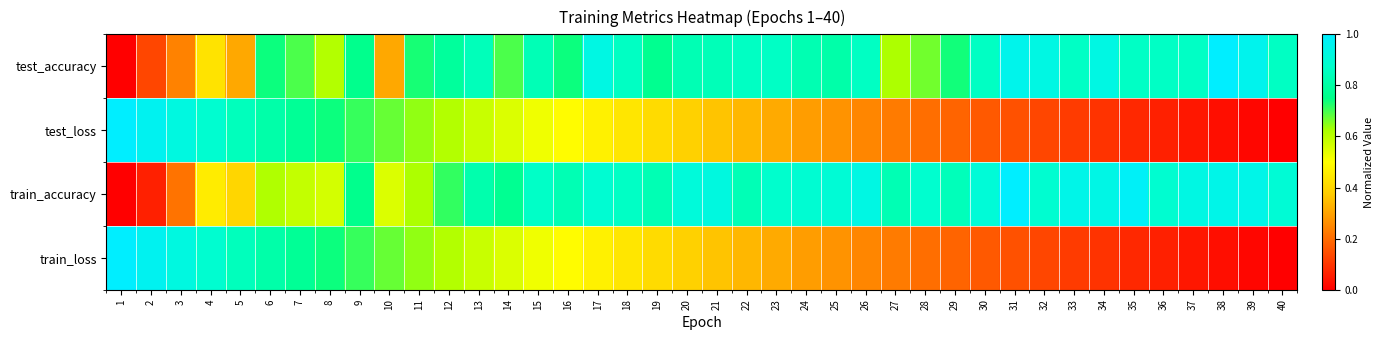

Reading left to right, list all the values displayed in this chart.

test_accuracy: 1=0.0	2=0.1	3=0.2	4=0.4	5=0.3	6=0.7	7=0.7	8=0.6	9=0.8	10=0.3	11=0.7	12=0.8	13=0.8	14=0.7	15=0.8	16=0.7	17=0.9	18=0.9	19=0.8	20=0.8	21=0.8	22=0.9	23=0.9	24=0.8	25=0.8	26=0.9	27=0.6	28=0.7	29=0.7	30=0.9	31=1.0	32=0.9	33=0.9	34=0.9	35=0.9	36=0.9	37=0.9	38=1.0	39=1.0	40=0.9
test_loss: 1=1.0	2=1.0	3=0.9	4=0.9	5=0.8	6=0.8	7=0.8	8=0.7	9=0.7	10=0.7	11=0.6	12=0.6	13=0.6	14=0.6	15=0.5	16=0.5	17=0.5	18=0.4	19=0.4	20=0.4	21=0.4	22=0.3	23=0.3	24=0.3	25=0.3	26=0.2	27=0.2	28=0.2	29=0.2	30=0.2	31=0.1	32=0.1	33=0.1	34=0.1	35=0.1	36=0.1	37=0.0	38=0.0	39=0.0	40=0.0
train_accuracy: 1=0.0	2=0.1	3=0.2	4=0.5	5=0.4	6=0.6	7=0.6	8=0.6	9=0.8	10=0.6	11=0.6	12=0.7	13=0.8	14=0.8	15=0.9	16=0.8	17=0.9	18=0.9	19=0.8	20=0.9	21=0.9	22=0.8	23=0.9	24=0.9	25=0.9	26=0.9	27=0.8	28=0.9	29=0.8	30=0.9	31=1.0	32=0.9	33=0.9	34=0.9	35=1.0	36=0.9	37=0.9	38=0.9	39=0.9	40=0.9
train_loss: 1=1.0	2=1.0	3=0.9	4=0.9	5=0.8	6=0.8	7=0.8	8=0.7	9=0.7	10=0.7	11=0.6	12=0.6	13=0.6	14=0.6	15=0.5	16=0.5	17=0.5	18=0.4	19=0.4	20=0.4	21=0.4	22=0.3	23=0.3	24=0.3	25=0.3	26=0.2	27=0.2	28=0.2	29=0.2	30=0.2	31=0.1	32=0.1	33=0.1	34=0.1	35=0.1	36=0.1	37=0.0	38=0.0	39=0.0	40=0.0